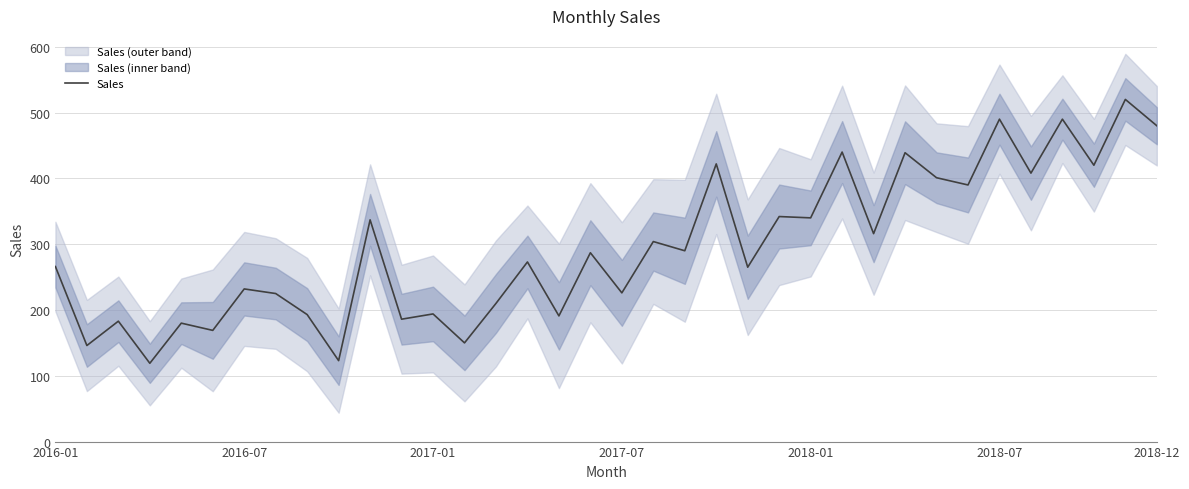

How many data points are less than 287?

18